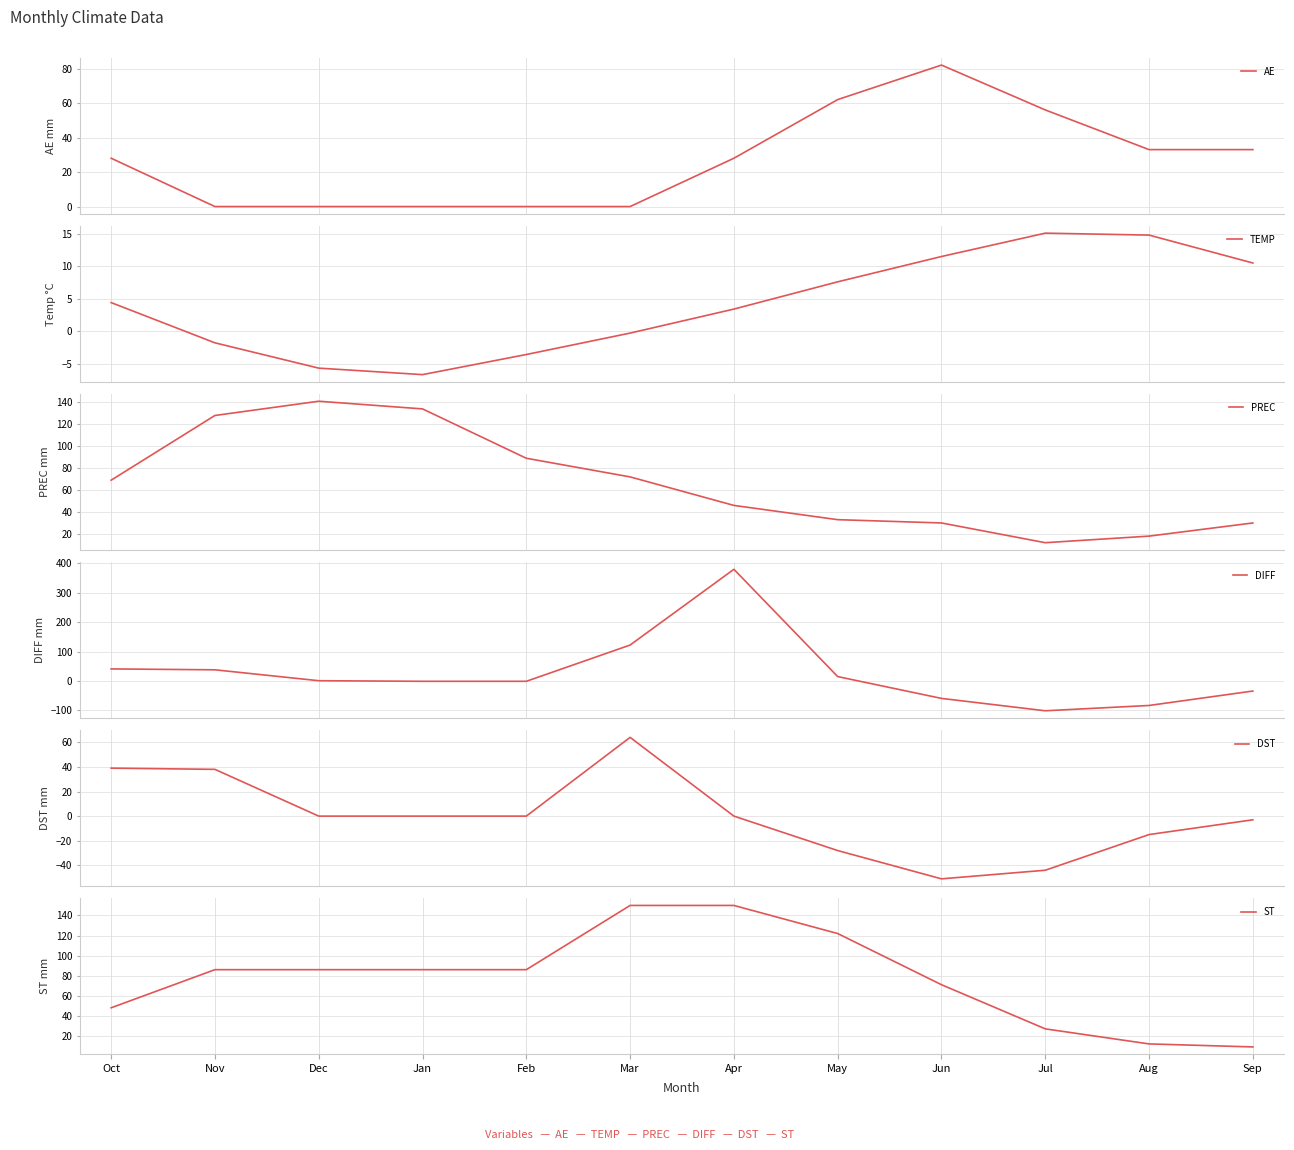

The PREC series shows 44.1 at Dec. True or false?

False